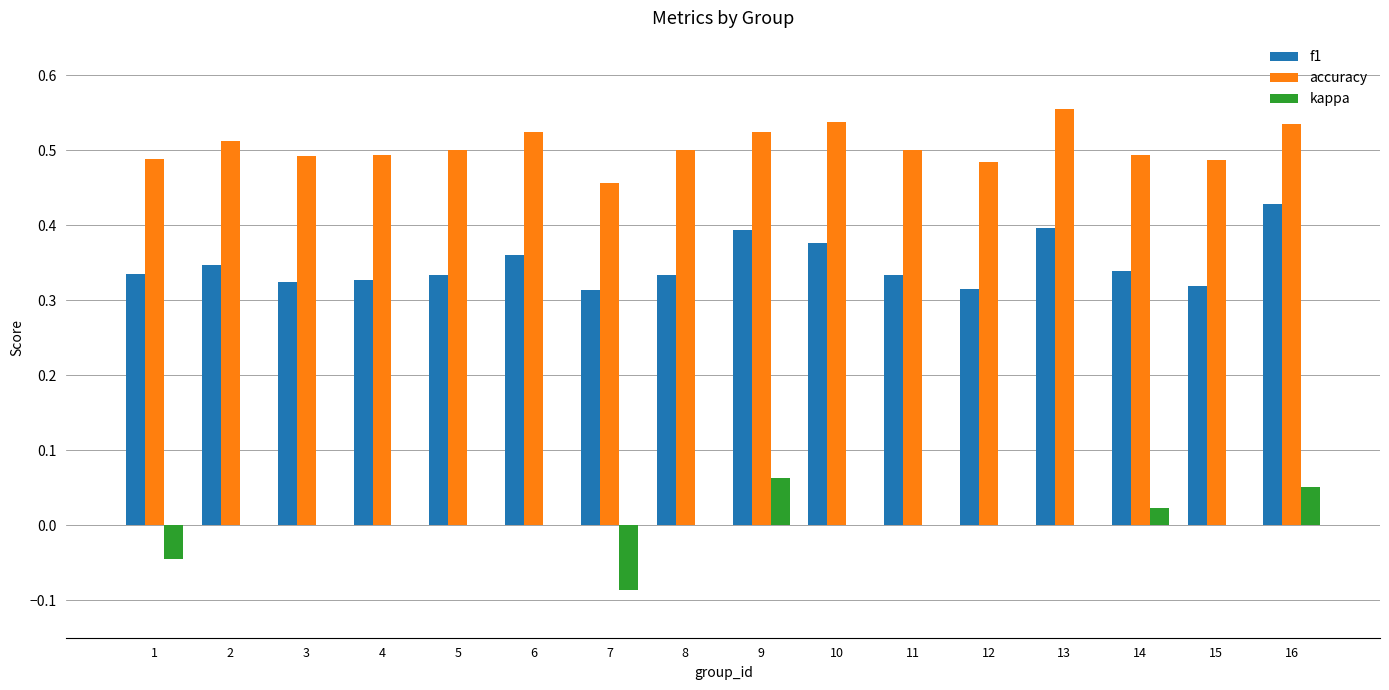

Is the value of accuracy at 6 greater than the value of f1 at 10?

Yes